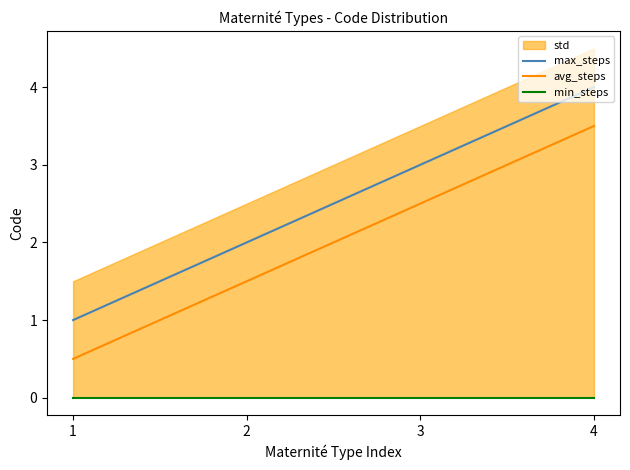

What is the average value of the avg_steps series?

2.0